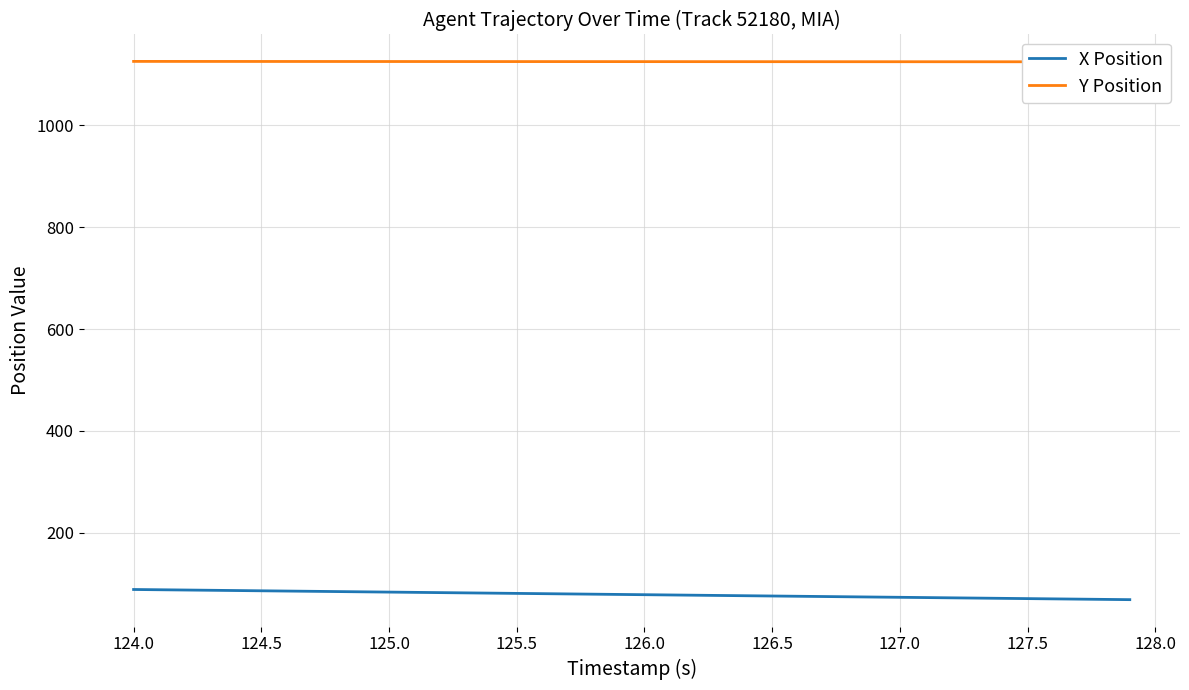

True or false: X Position and Y Position cross at least once.

False